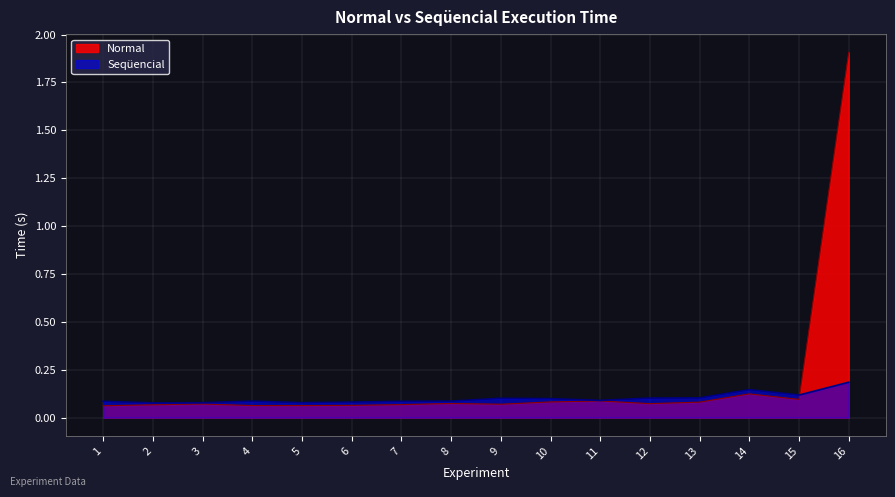

What value does the Normal series have at 1?

0.1